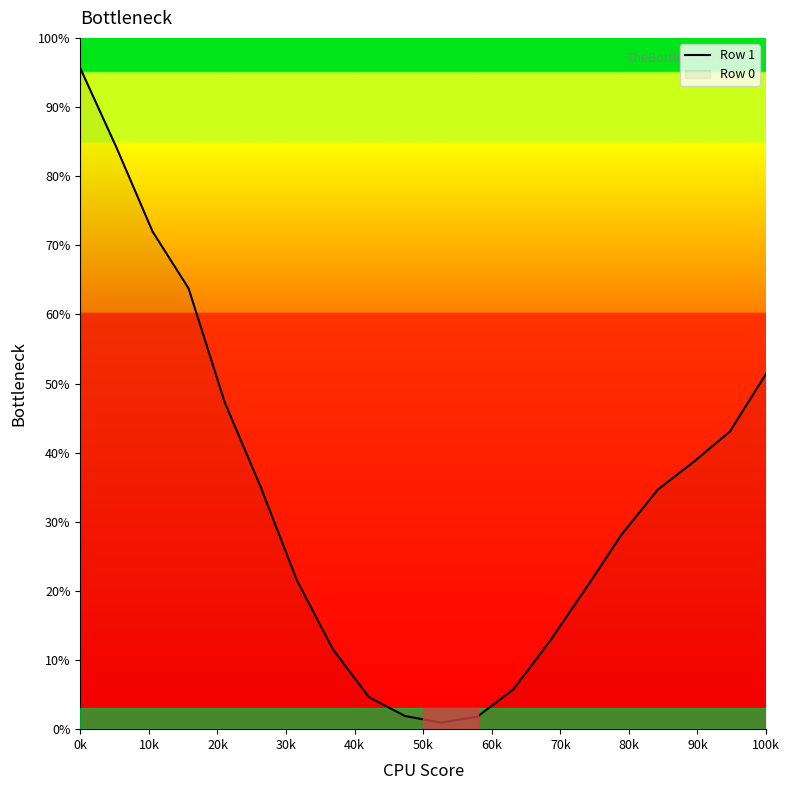

What is the difference between the maximum and minimum values?

94.6